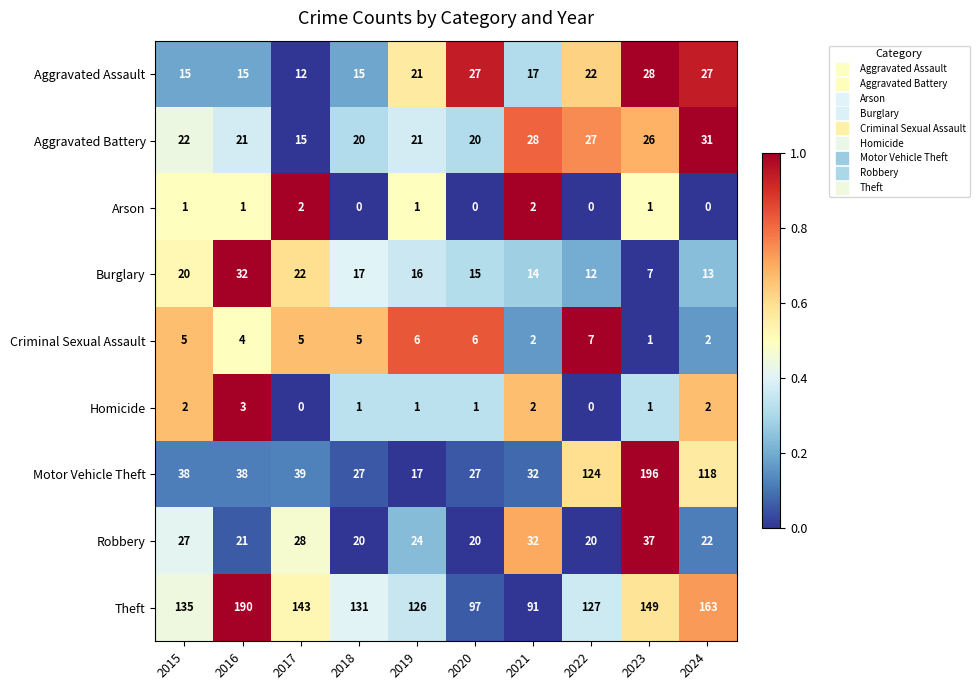

Which series has the largest range (max minus min)?

Motor Vehicle Theft